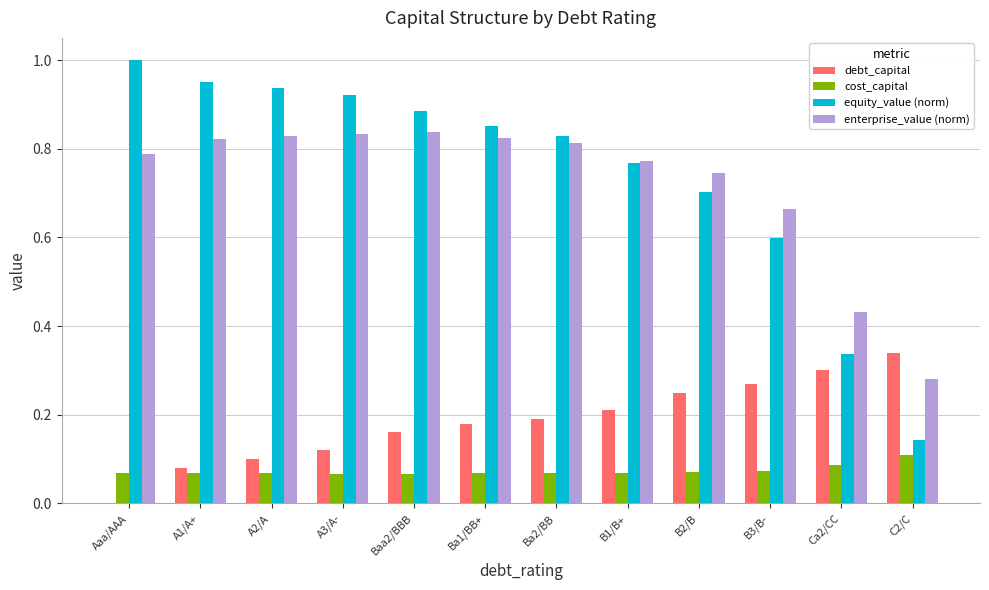

At which label does equity_value (norm) reach its peak?

Aaa/AAA